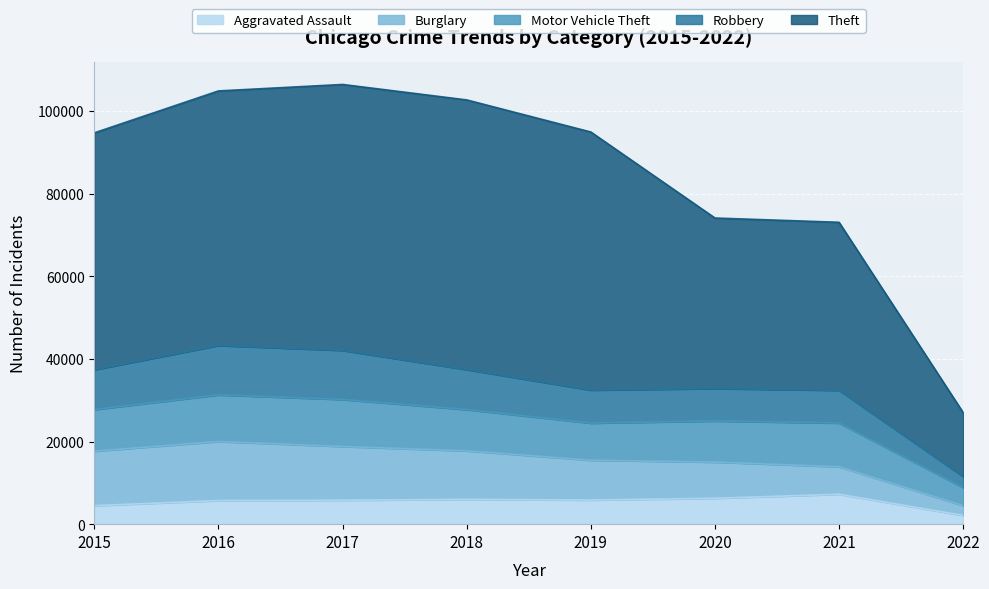

Rank the categories by Aggravated Assault value from lowest to highest.

2022, 2015, 2016, 2017, 2019, 2018, 2020, 2021